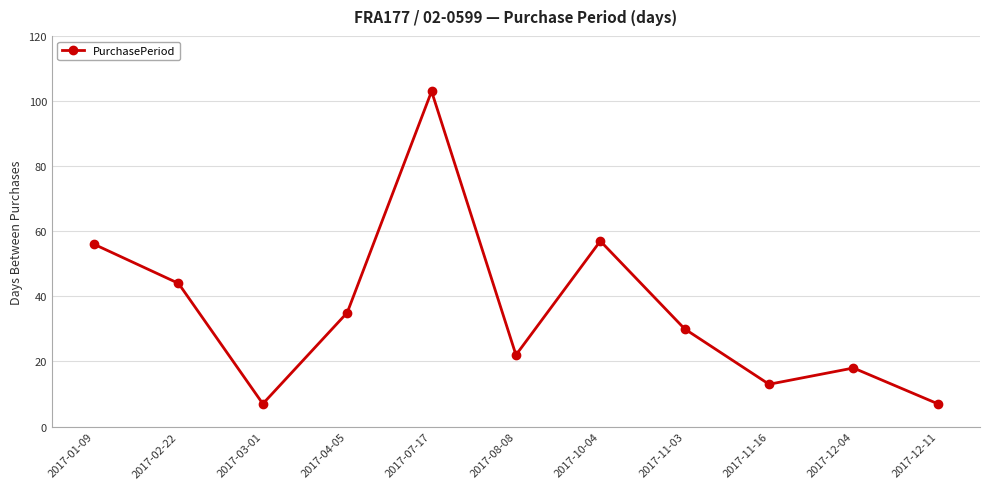

True or false: the data shows 29 at 2017-01-09.

False